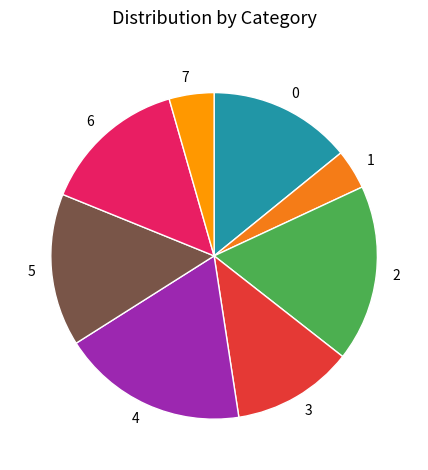

Which category has the biggest portion of the pie?

4